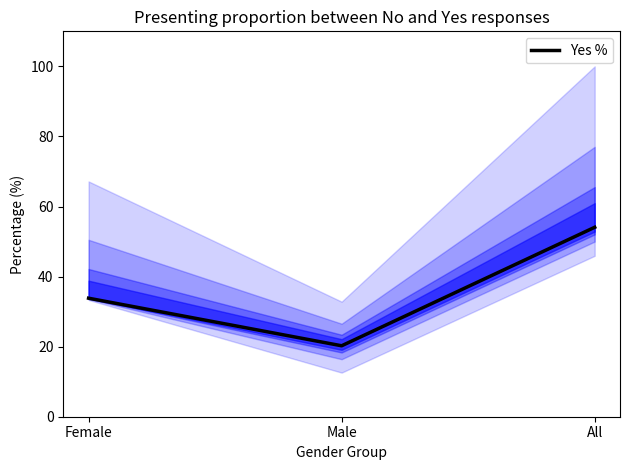

What position from the right is Male?

2